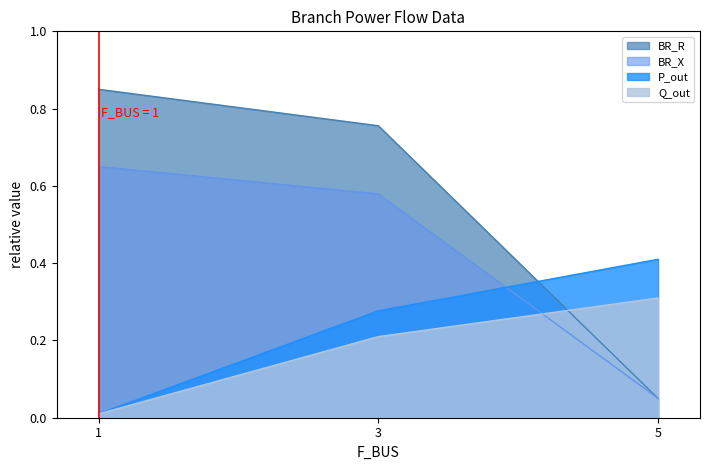

Where is P_out nearest to the value 0?

1